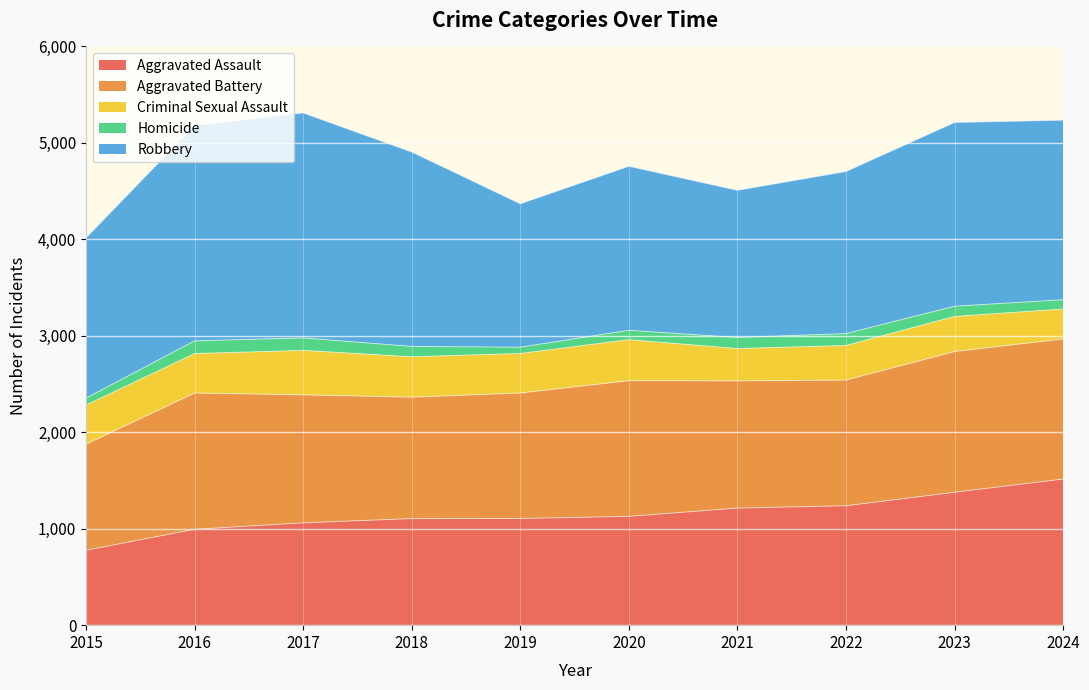

Is the value of Aggravated Assault at 2019 greater than the value of Aggravated Battery at 2024?

No